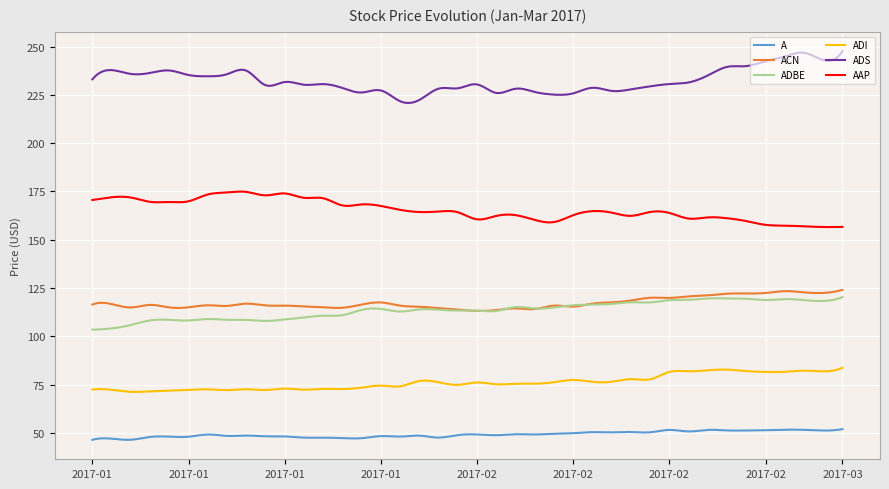

True or false: ADBE and ADI intersect in this chart.

False